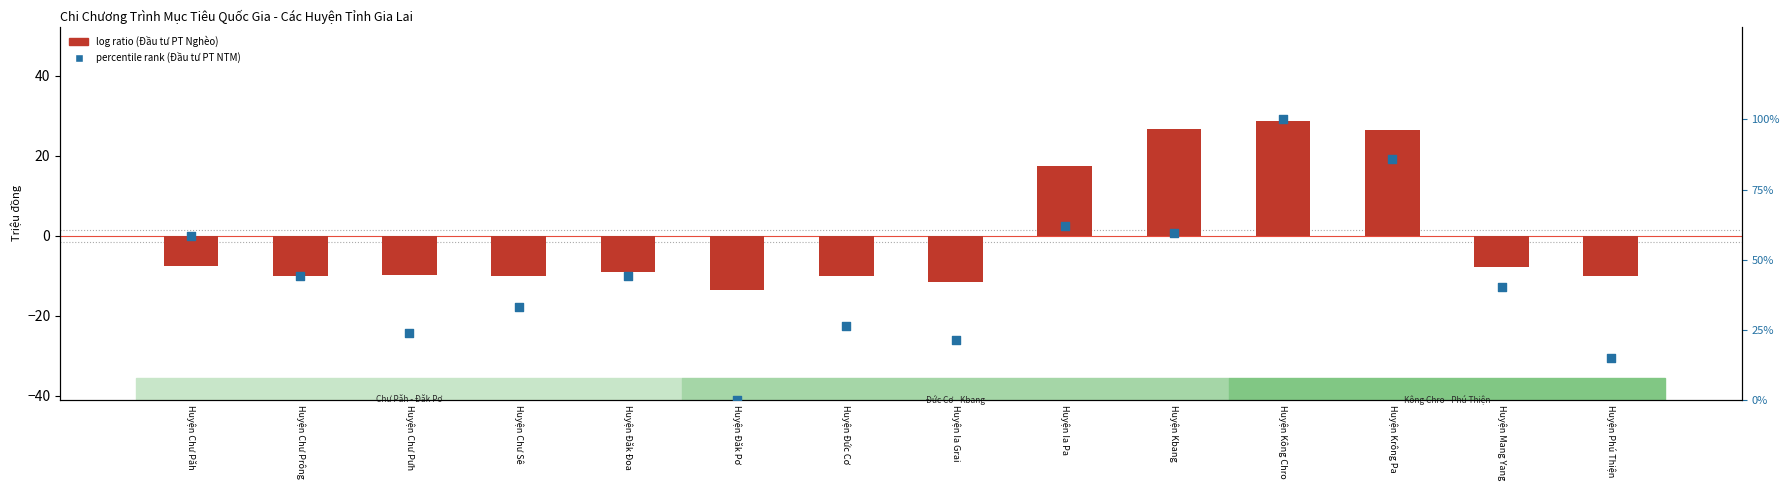

Which series reaches the minimum Y coordinate?

log ratio (Đầu tư PT Nghèo, centered)